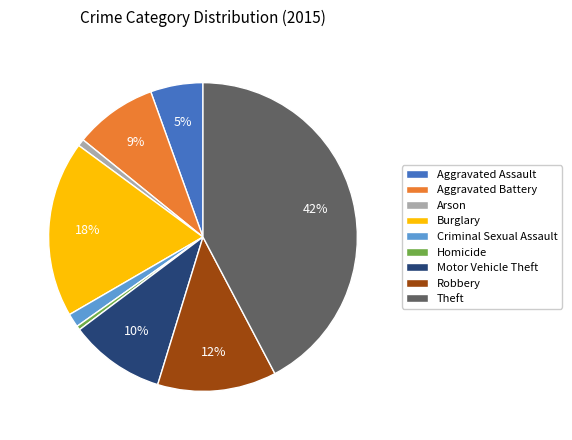

Which category has the biggest portion of the pie?

Theft